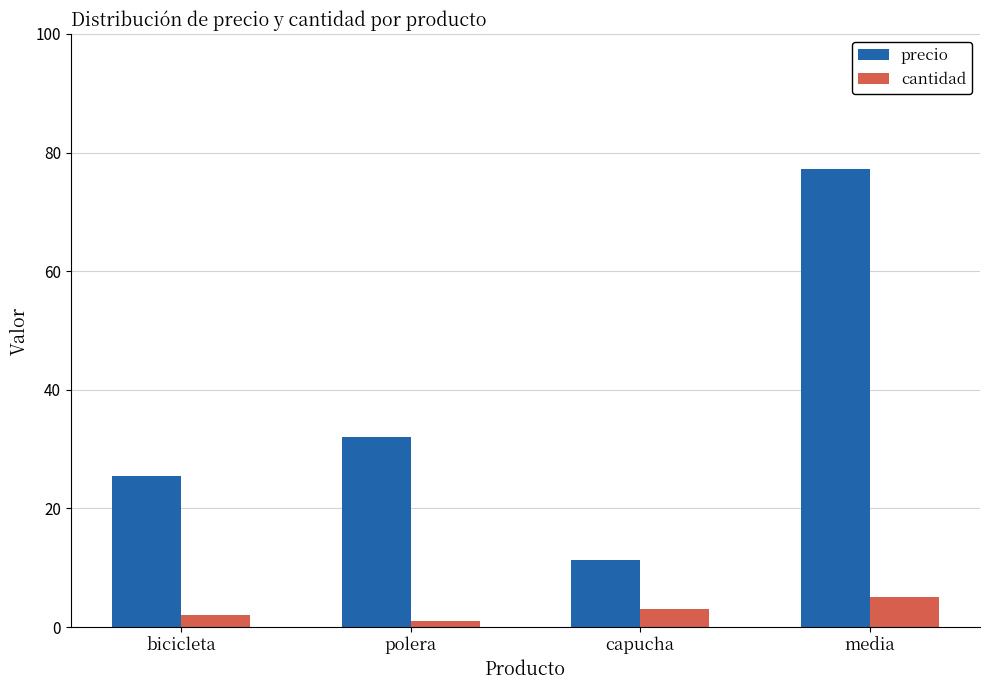

How many data points in cantidad are less than 3?

2